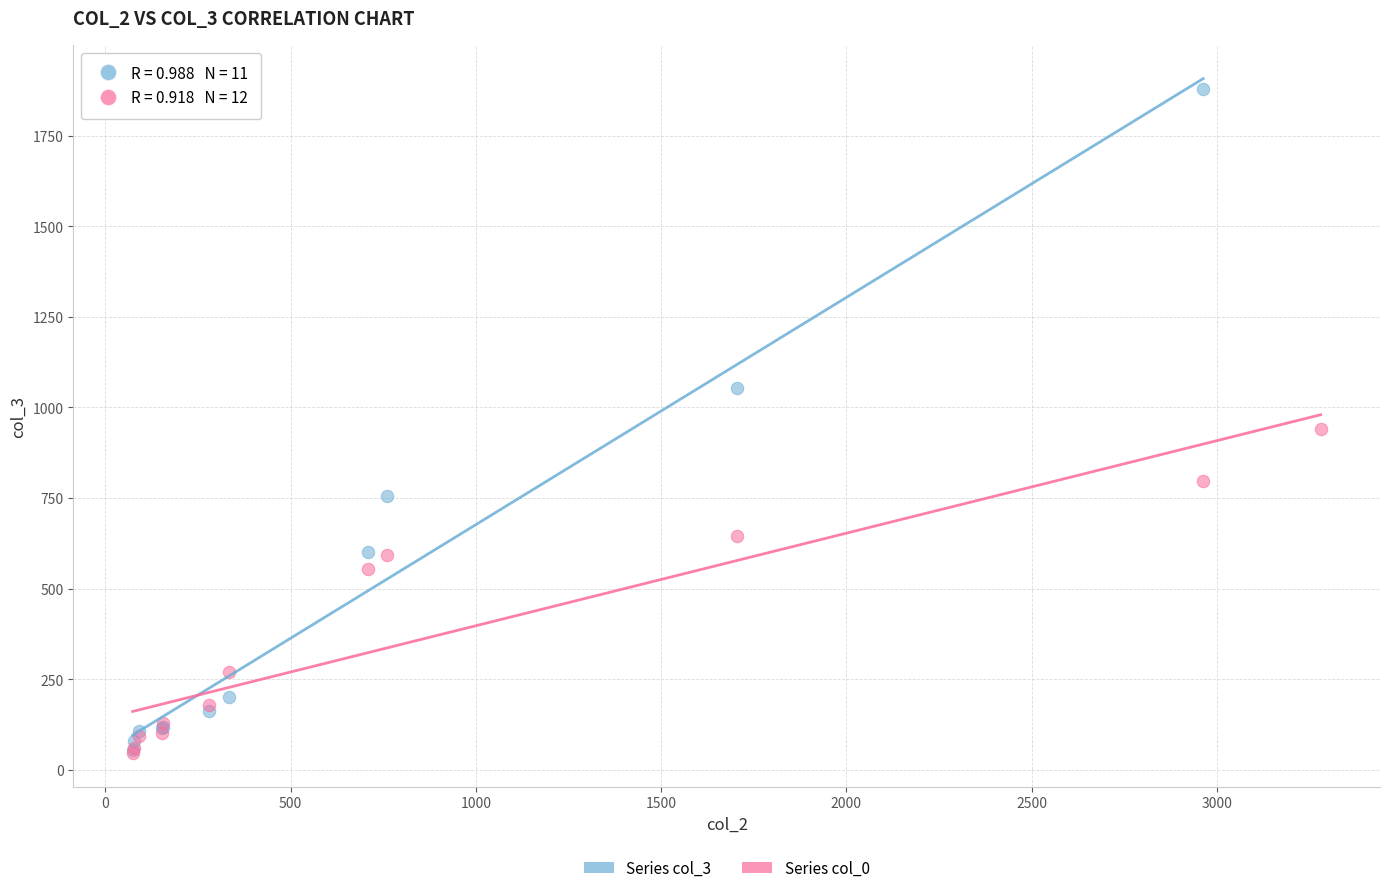

Which series reaches the maximum Y coordinate?

Series col_3